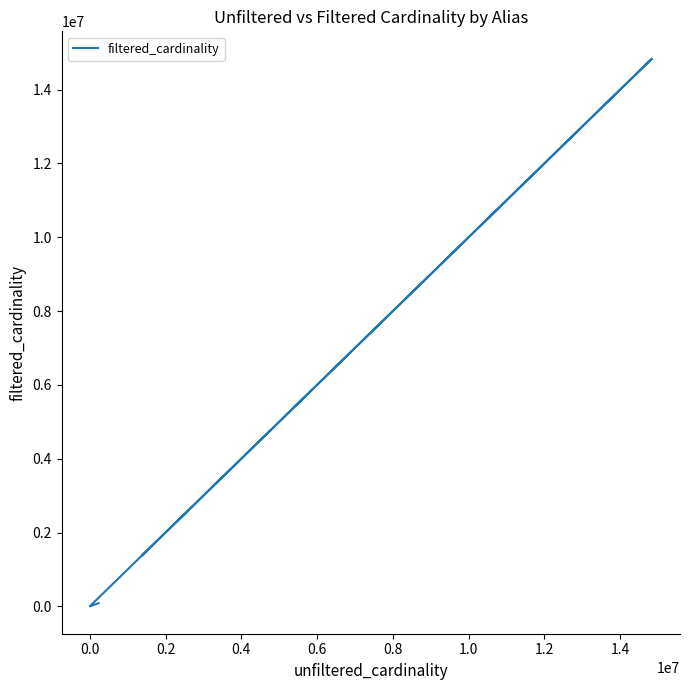

How many lines are shown in the chart?

1